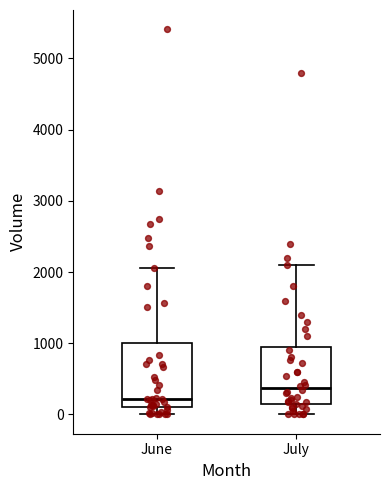

Reading left to right, read every box against the y-axis: the position of its median line, the range the box covers, and the ends of its whiskers. The values are not printed on the chart, so give them approximately, as read against the axis.

June: median 200, box 100 to 1000, whiskers 0 to 2100
July: median 400, box 100 to 1000, whiskers 0 to 2100